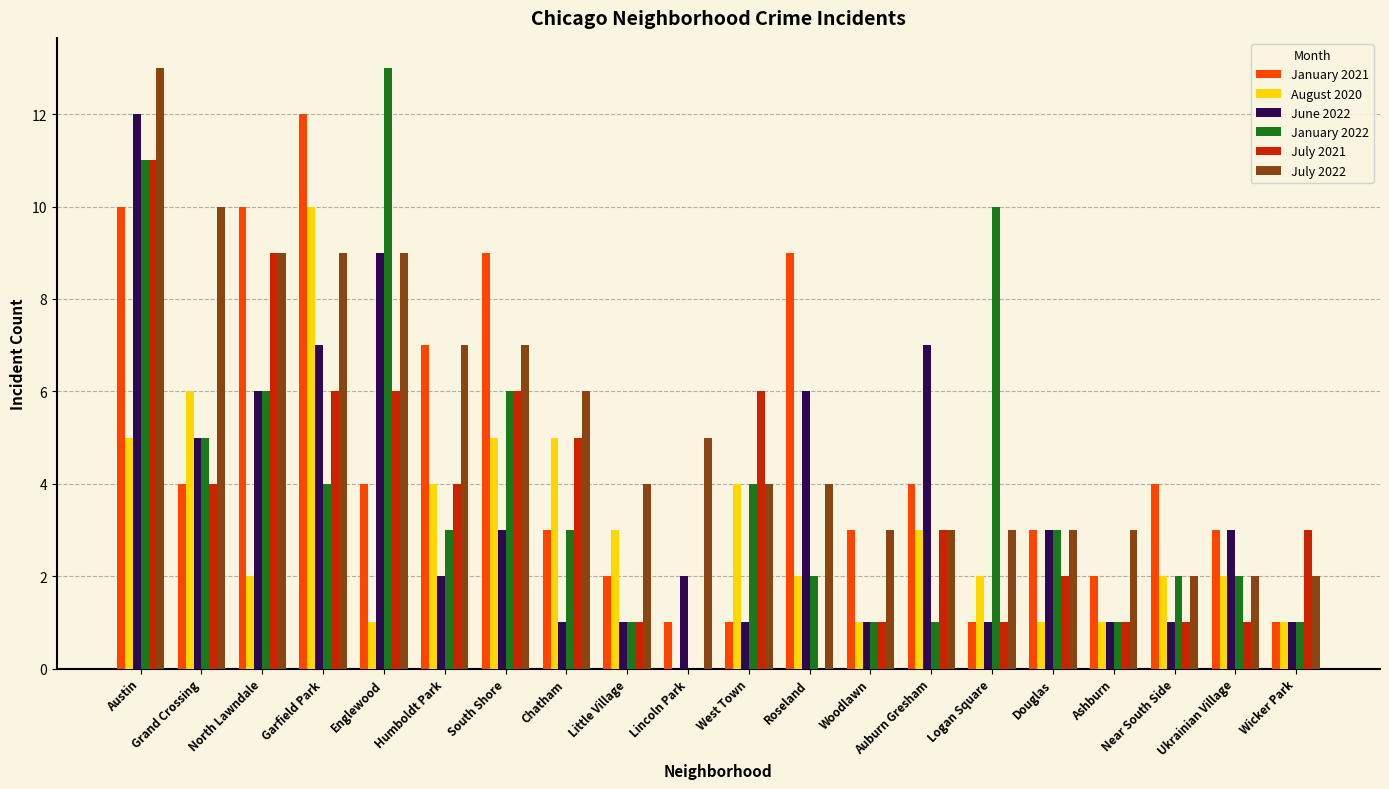

Does the chart contain stacked bars?

No